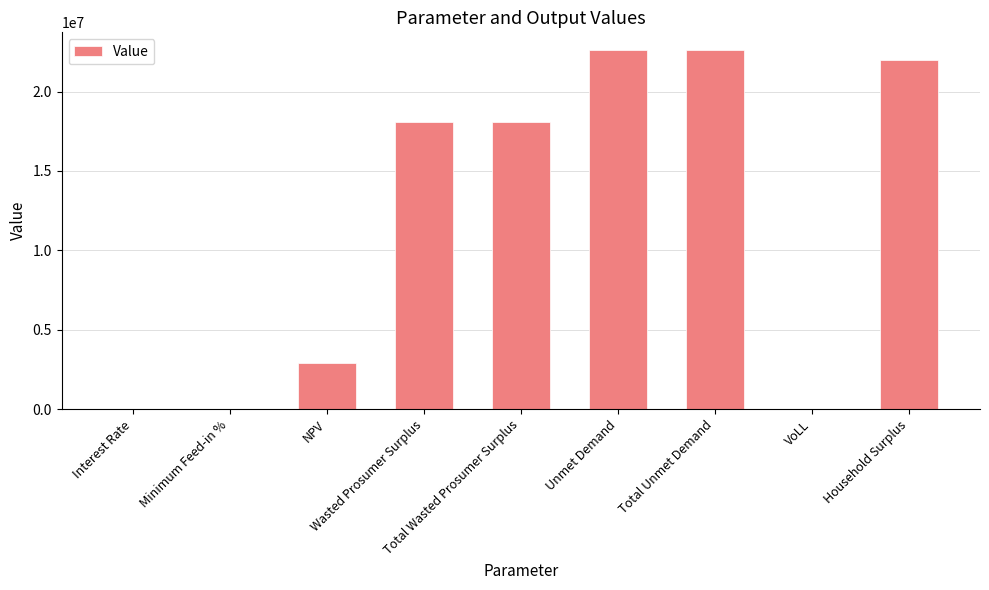

What is the maximum value shown in the chart?

22598927.4